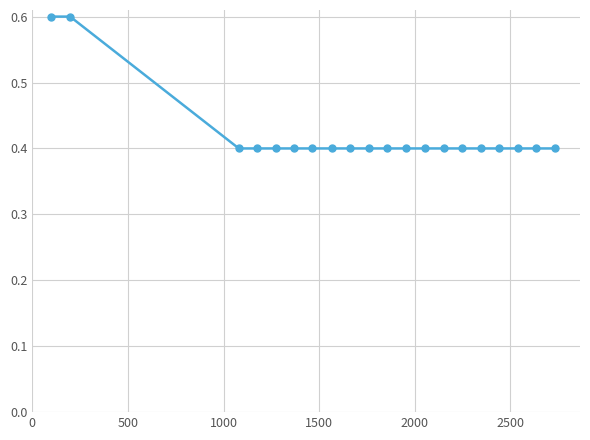

What is the average value?

0.4